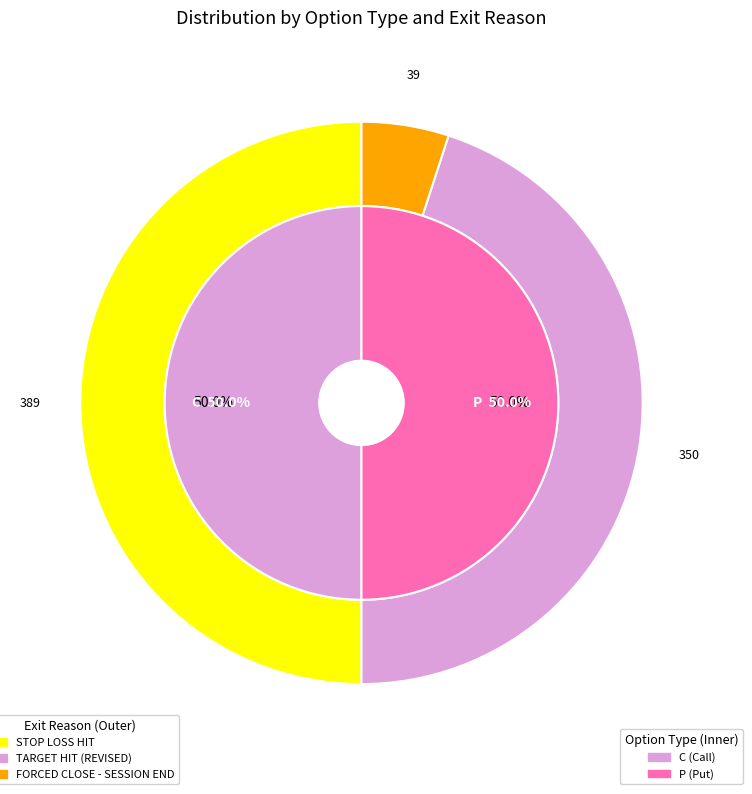

Is the sum of C and P greater than half?

Yes